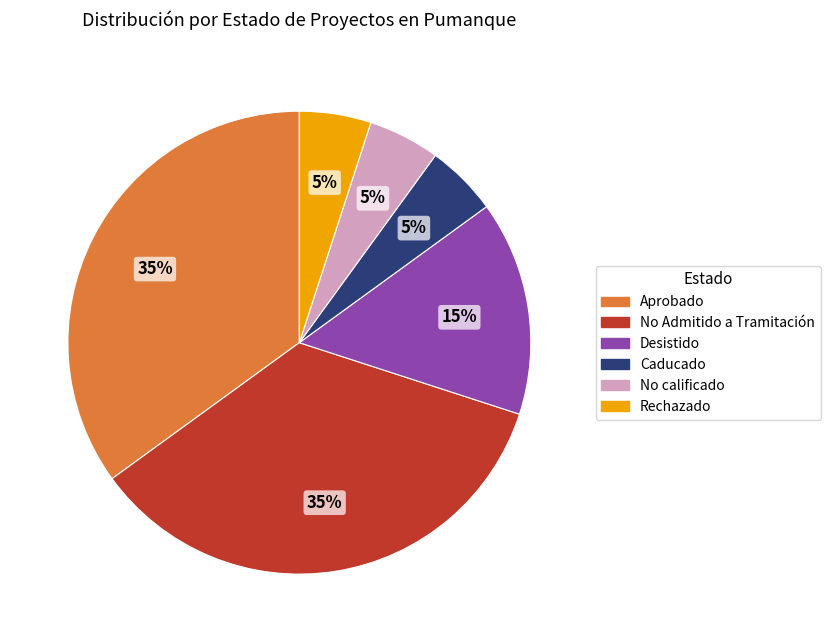

Does Aprobado account for over 50% of the chart?

No